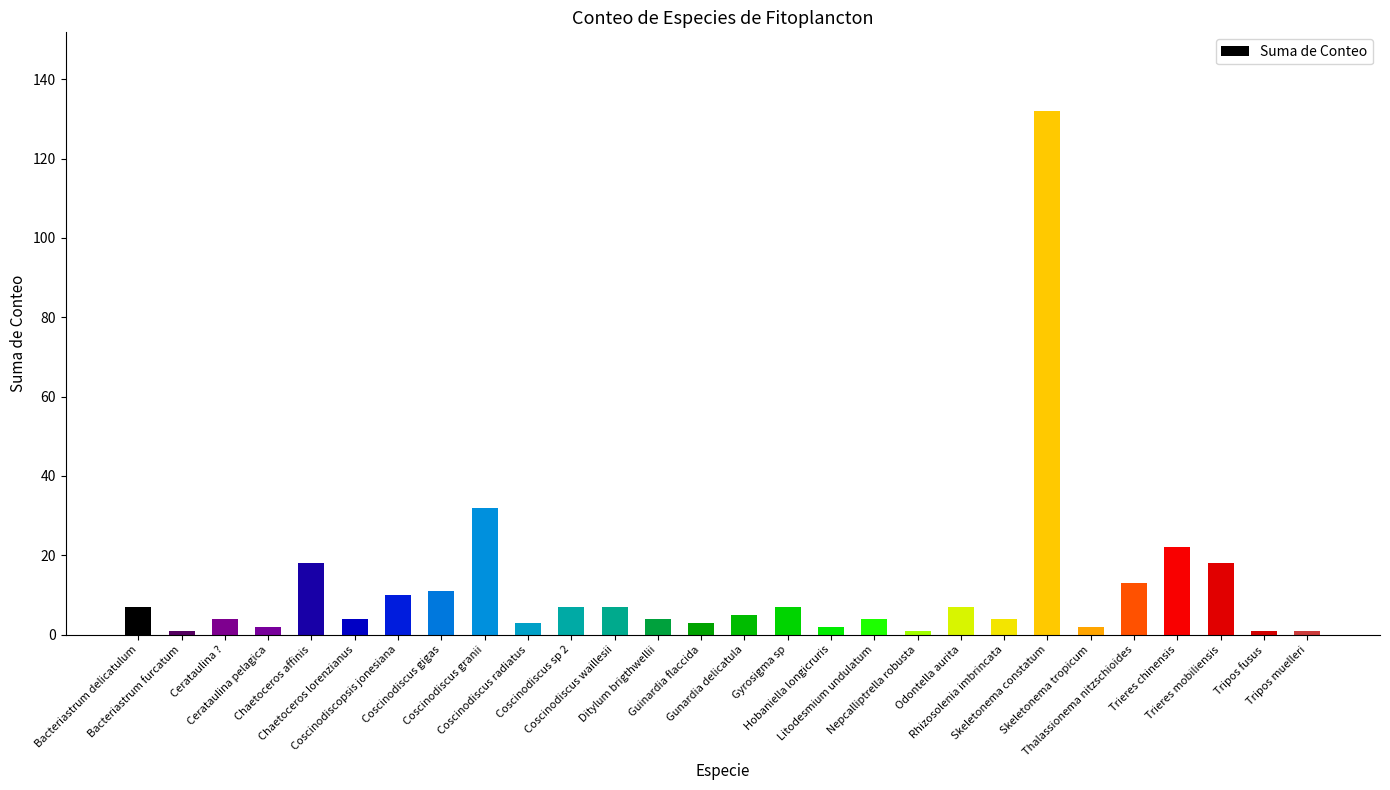

What is the greatest value displayed?

132